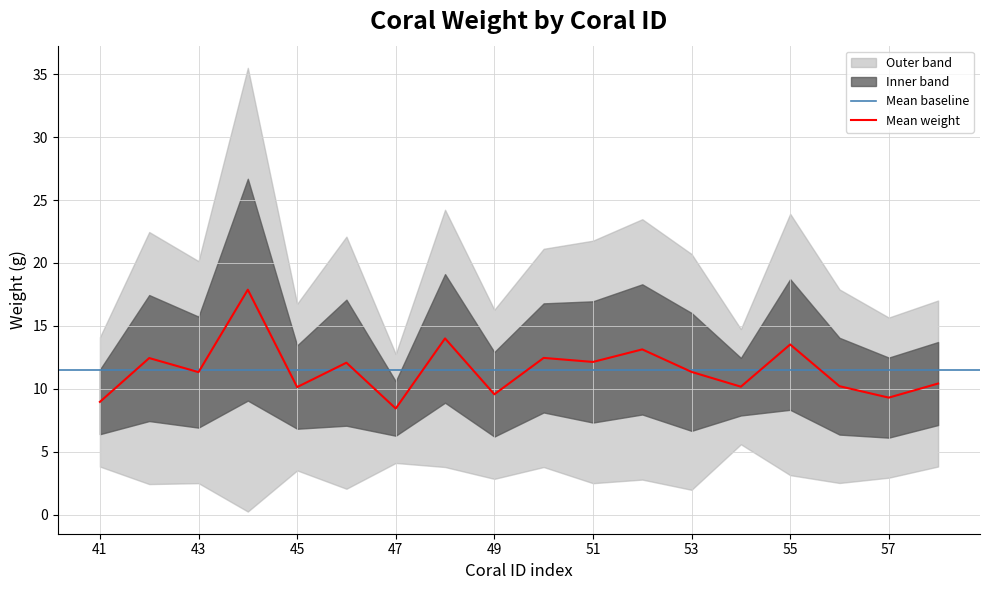

What value does the data have at 58?

10.4